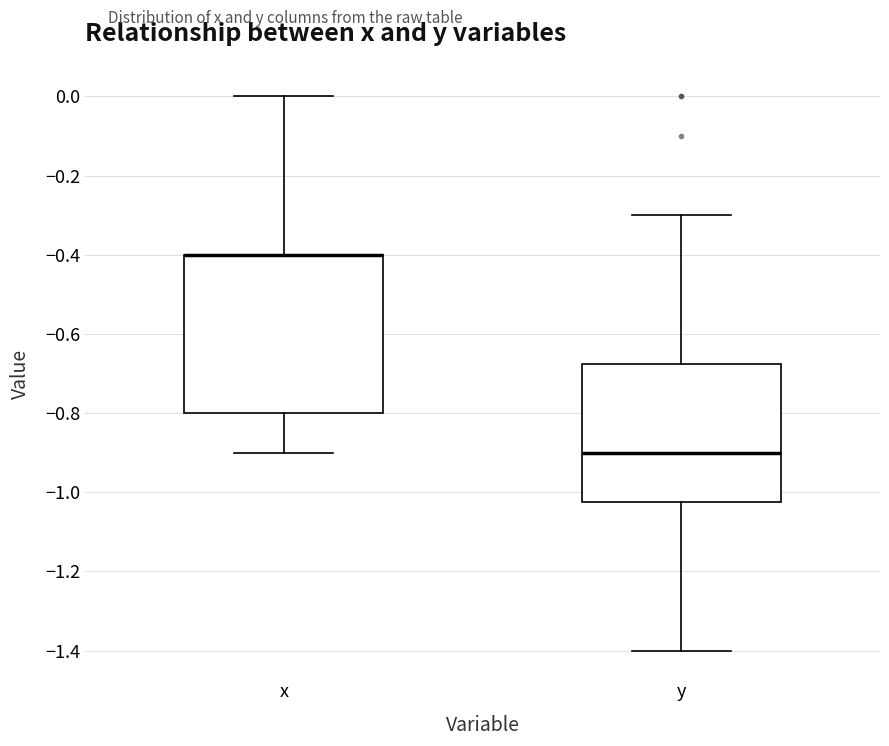

Where does the upper whisker of the box for x end on the y-axis? The values are not printed on the chart, so give them approximately, as read against the axis.

0.00